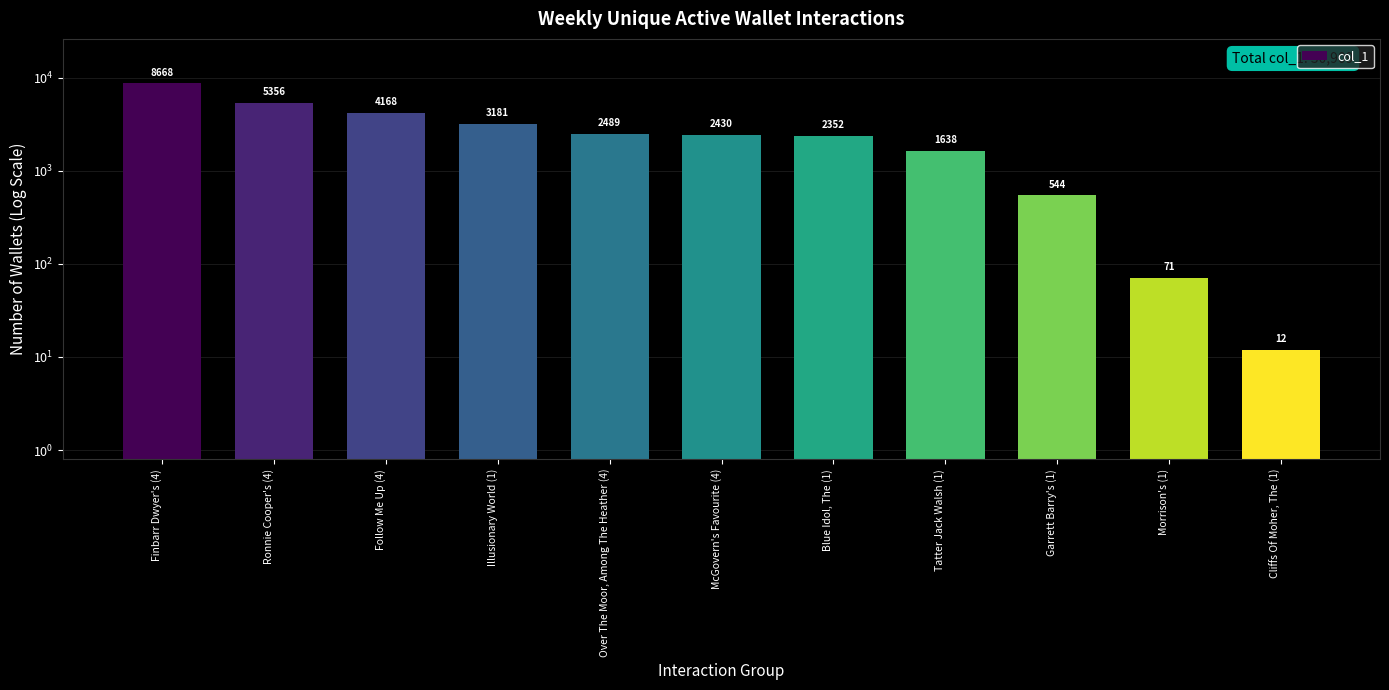

What is the value of the 4th bar from the left?

3181